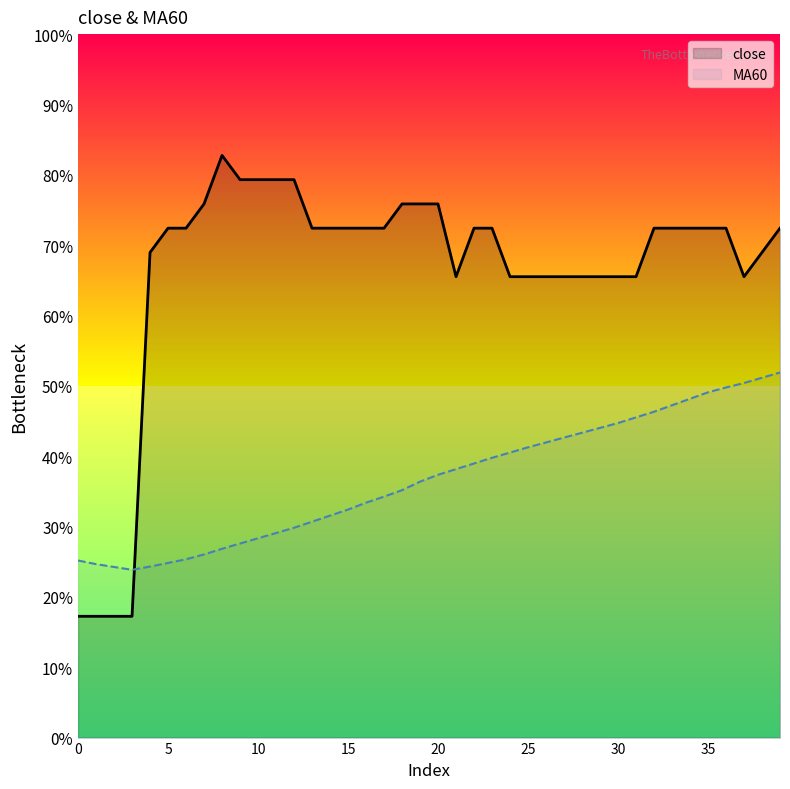

What is the difference between the maximum and minimum values in the close series?

65.5